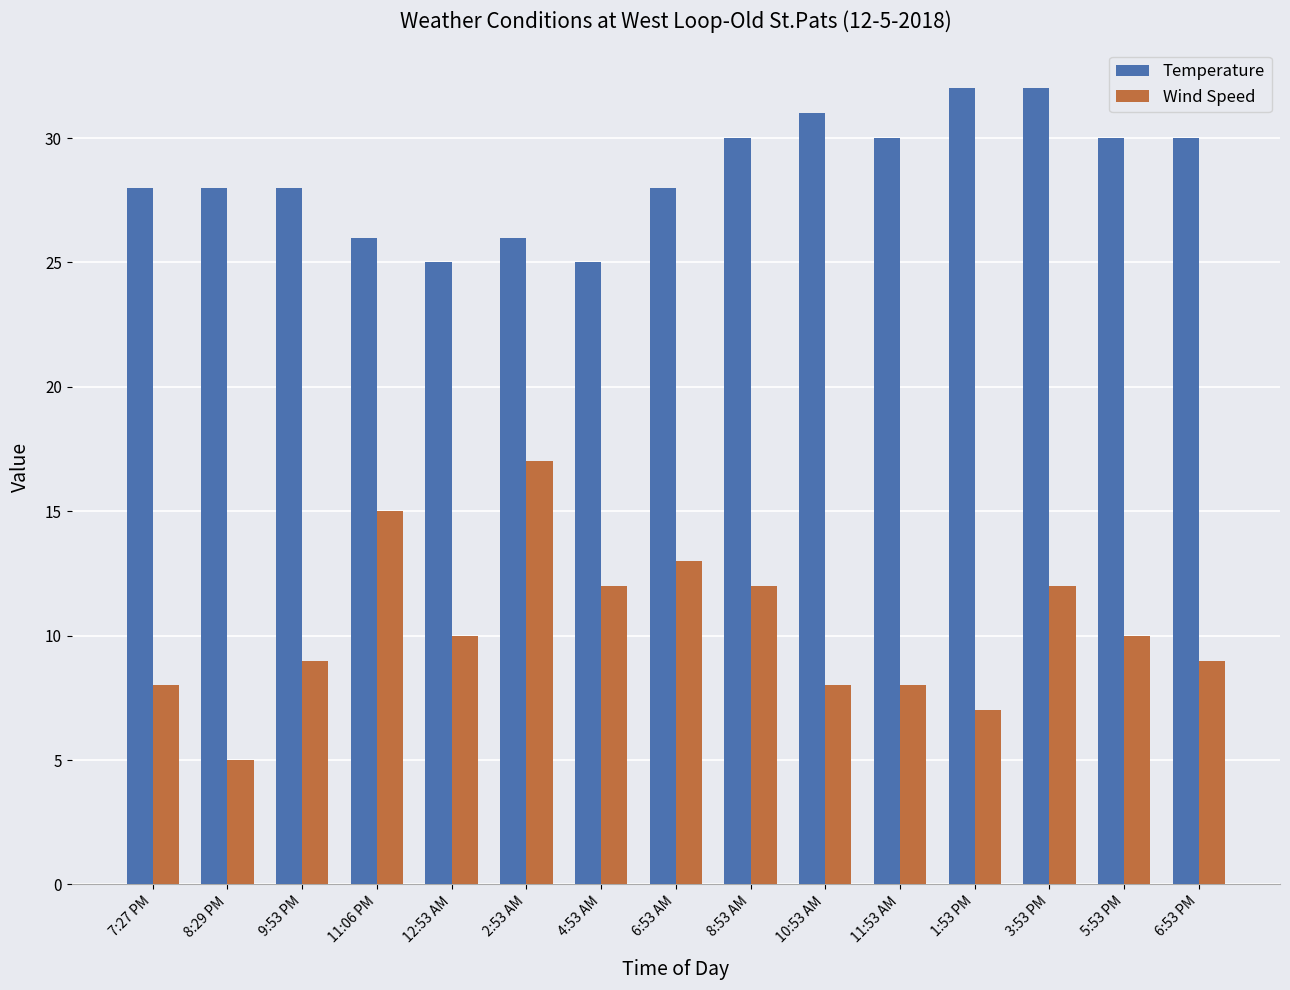

What value does the Temperature series have at 9:53 PM?

28